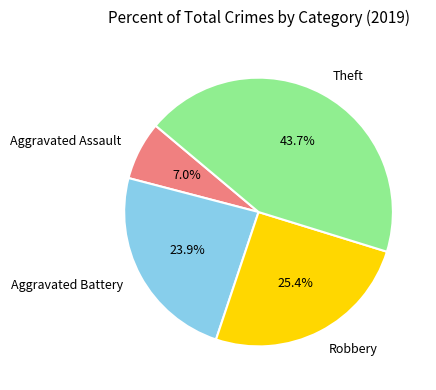

Rank the categories by value from lowest to highest.

Aggravated Assault, Aggravated Battery, Robbery, Theft